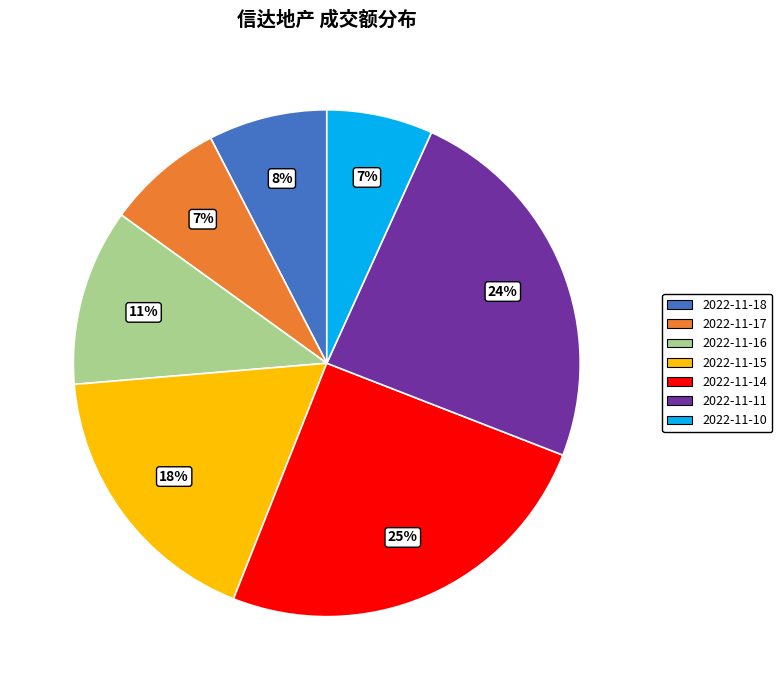

Is there a majority slice in this chart?

No